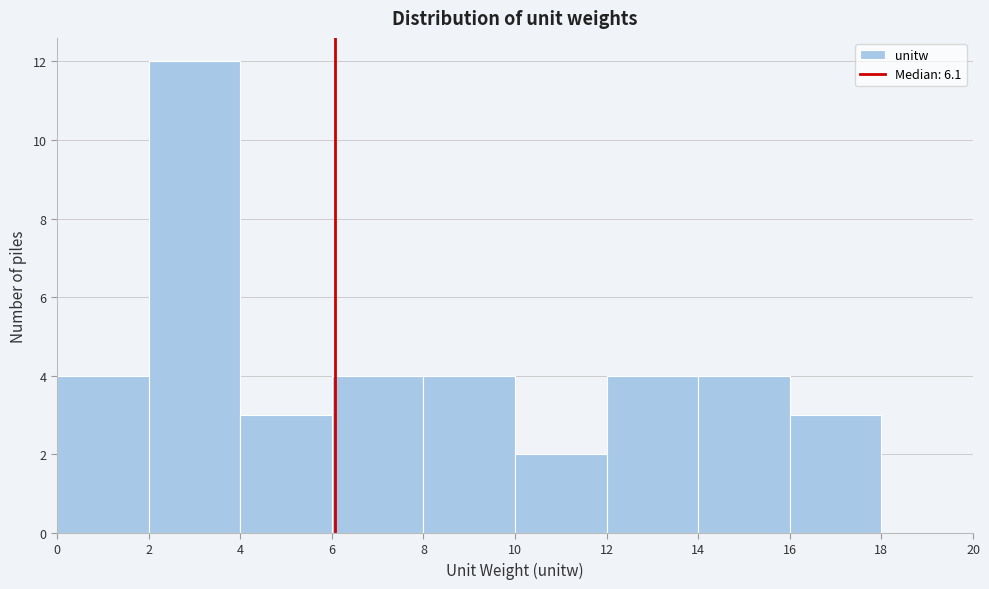

Reading left to right, transcribe this chart: for each bar, give the range it covers on the x-axis and its height. The values are not printed on the chart, so give them approximately, as read against the axis.

0 to 2: 4
2 to 4: 12
4 to 6: 3
6 to 8: 4
8 to 10: 4
10 to 12: 2
12 to 14: 4
14 to 16: 4
16 to 18: 3
18 to 20: 0